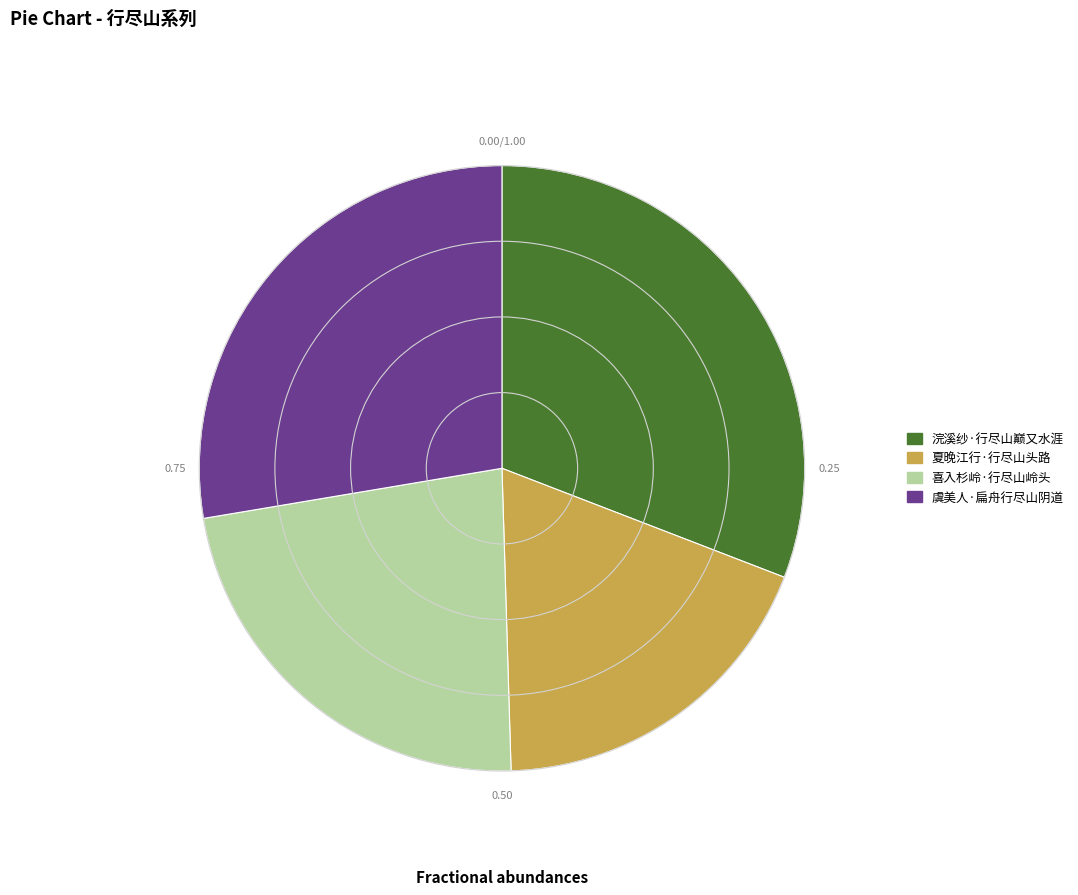

Does 夏晚江行·行尽山头路 represent more than half of the total?

No